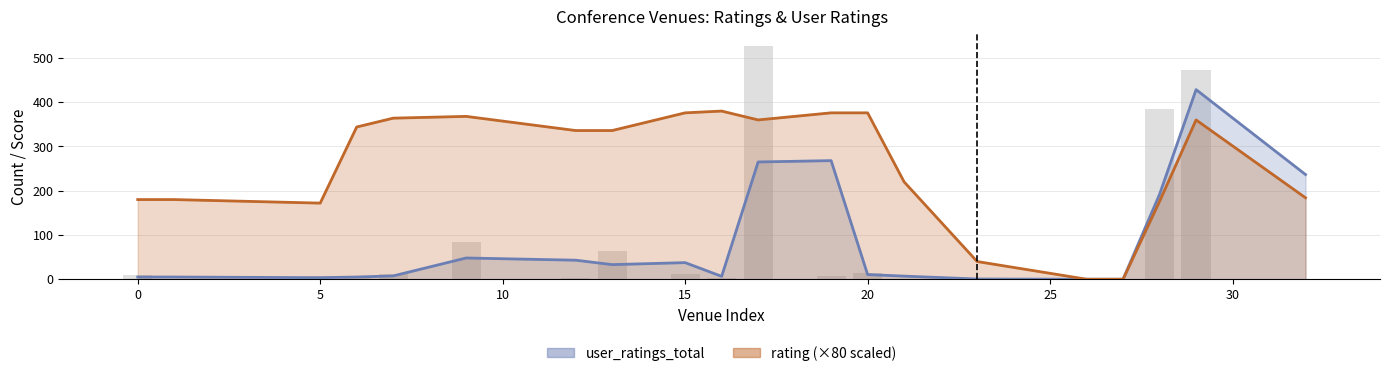

At how many categories does at least one series exceed 292?

11